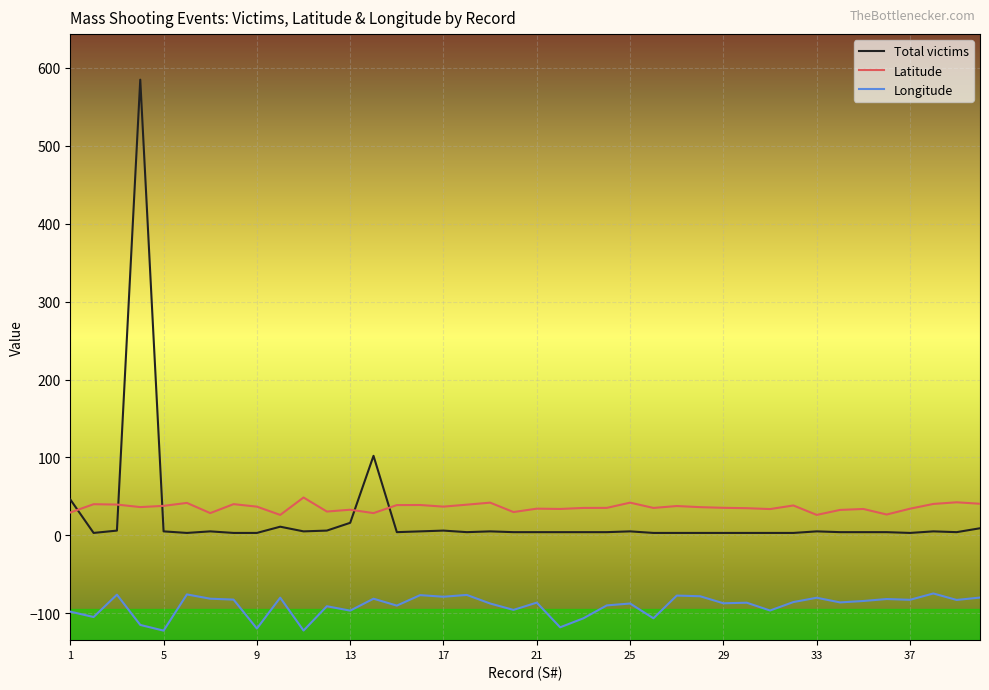

True or false: Latitude and Total victims intersect in this chart.

True